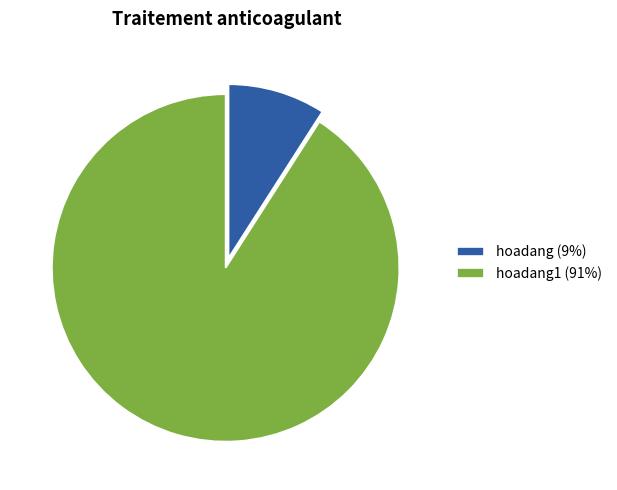

Which category has the smallest portion of the pie?

hoadang (9%)